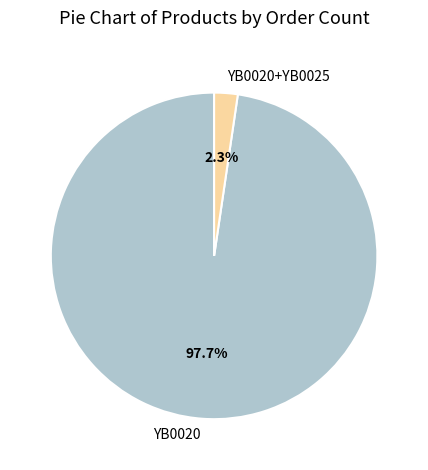

Count the number of slices in the pie.

2